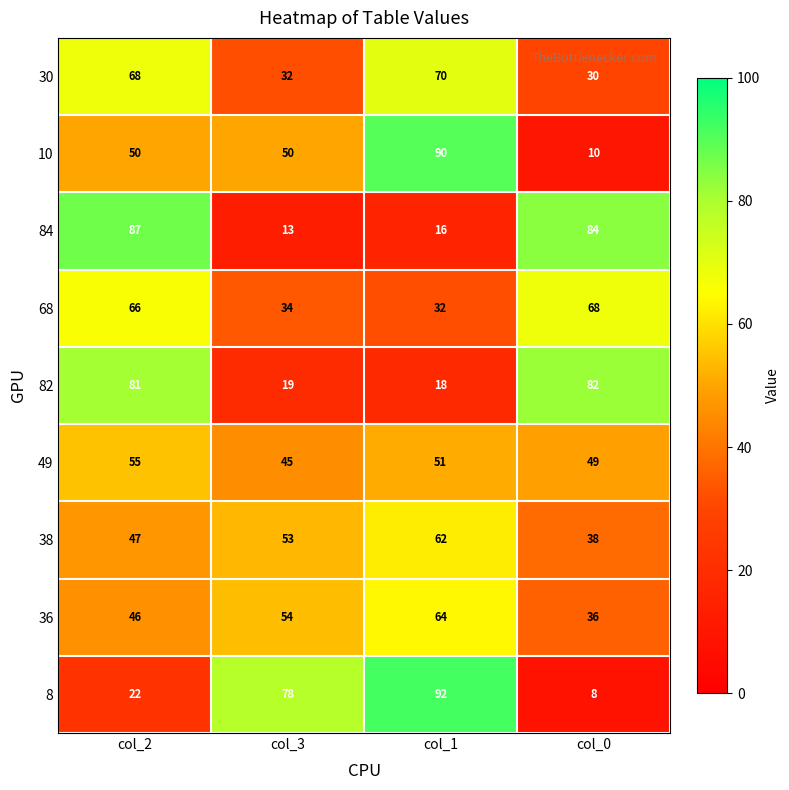

What is the total value across all series at col_1?

495